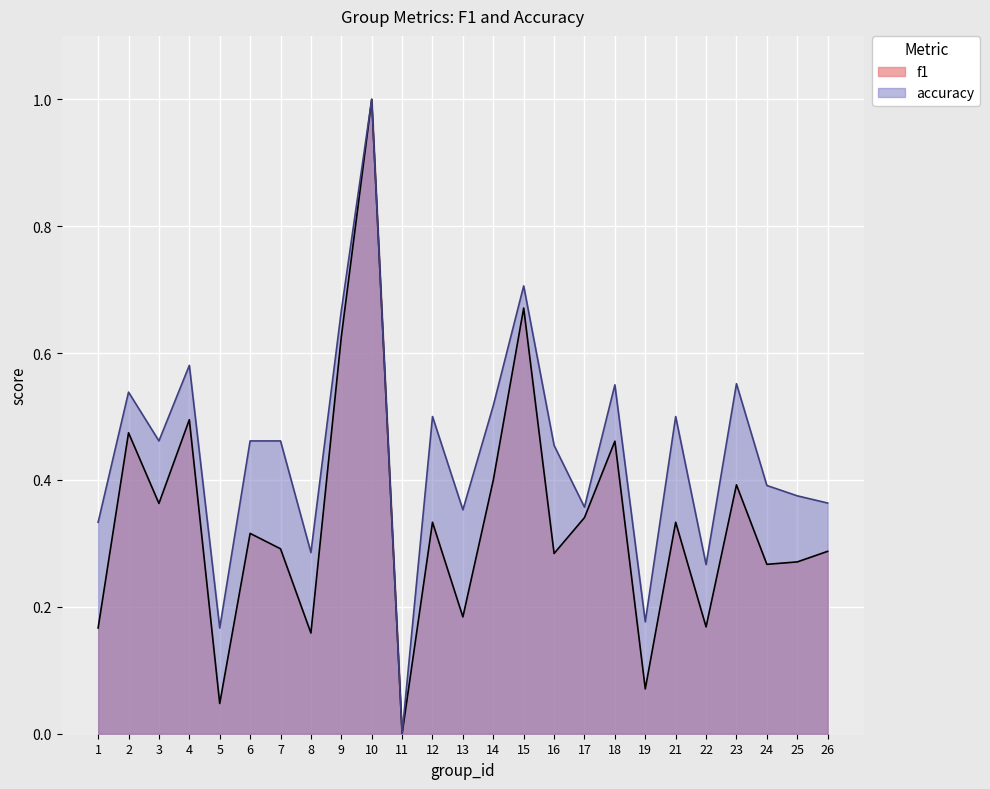

Which label corresponds to the smallest value in the chart?

11